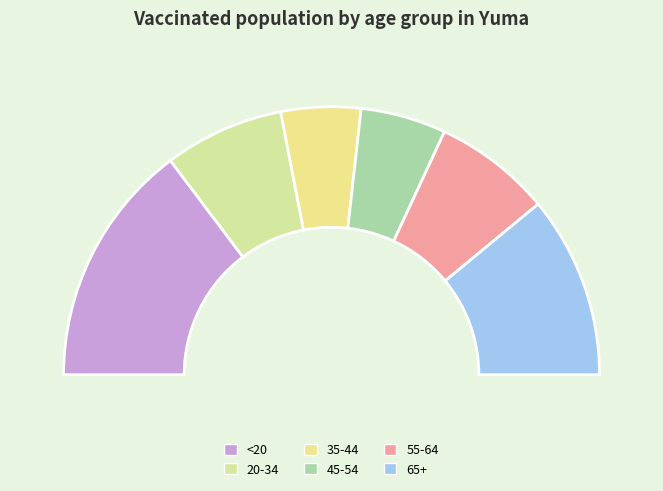

Which slice is the smallest?

35-44